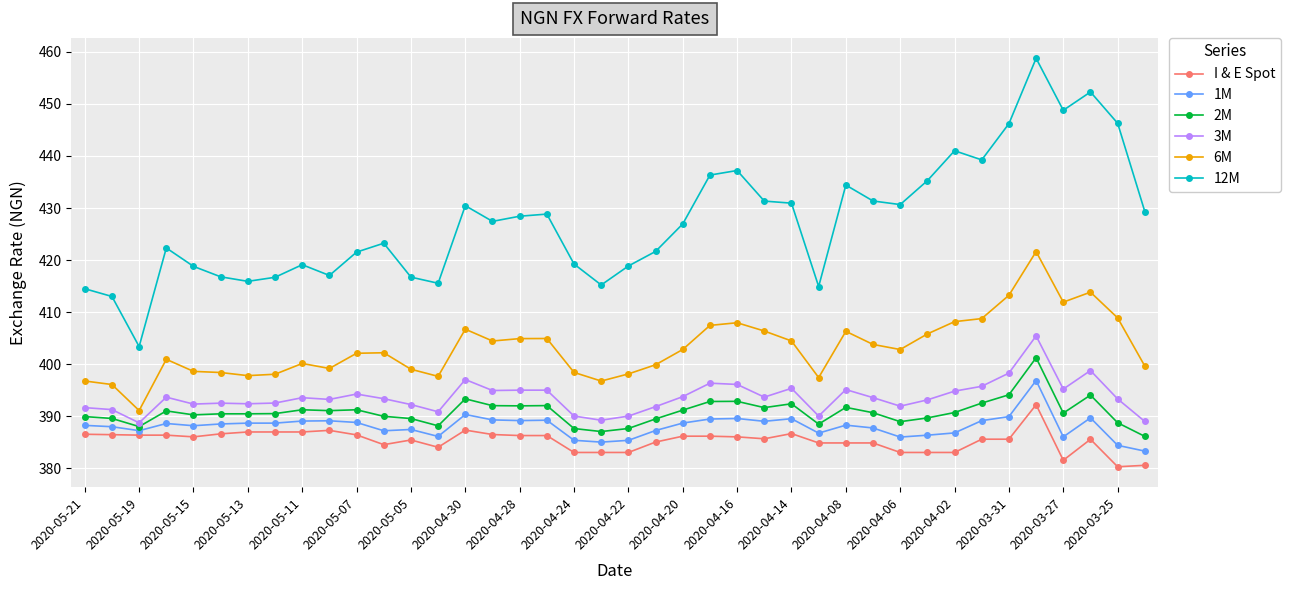

Which series has the largest range (max minus min)?

12M